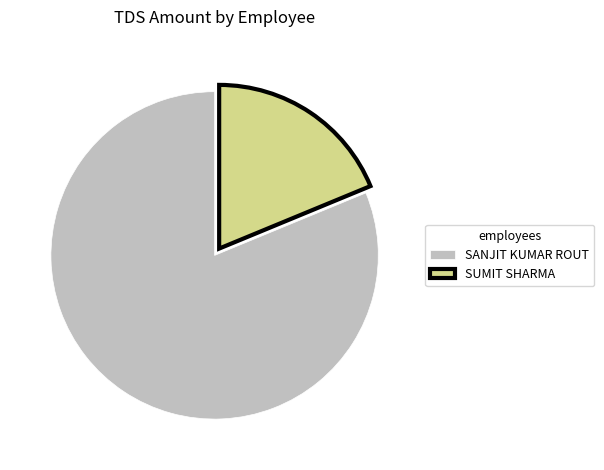

Rank the categories by value from lowest to highest.

SUMIT SHARMA, SANJIT KUMAR ROUT